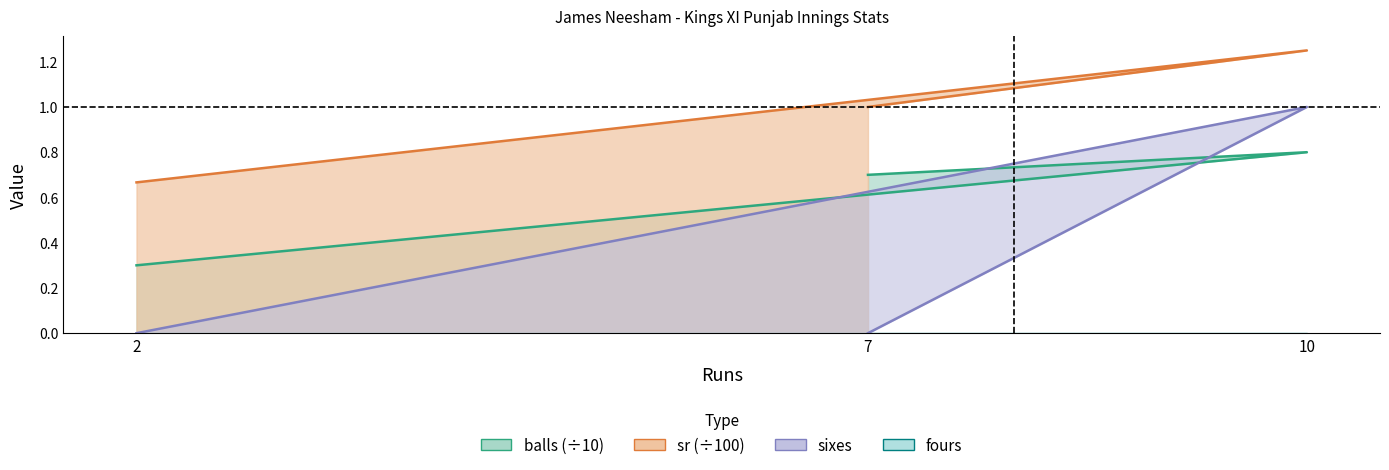

Rank the series at 2 from highest to lowest value.

sr, balls, sixes